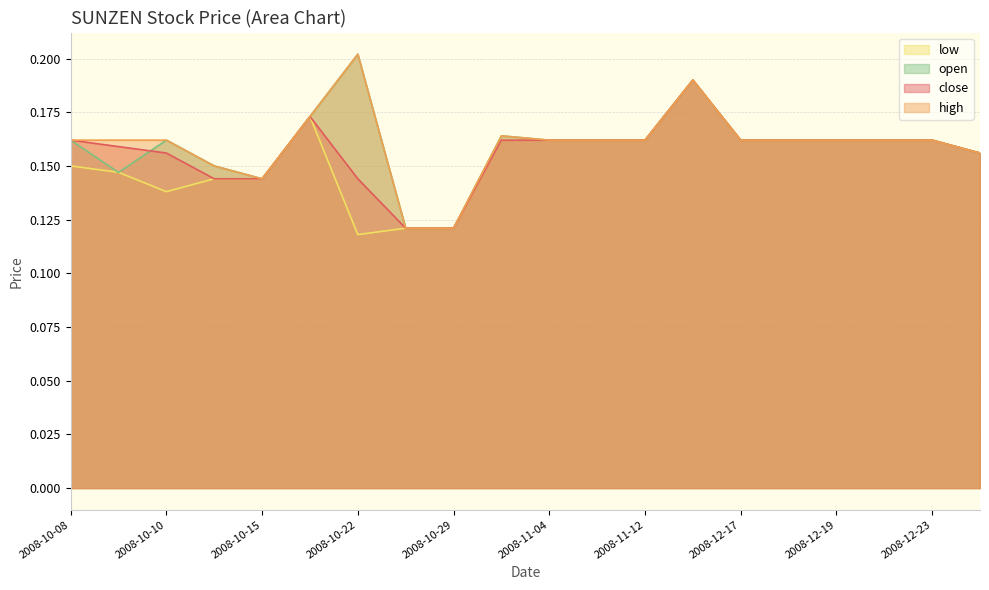

Reading right to left, what are all the values shown in this chart?

close: 0.2	0.2	0.2	0.2	0.2	0.2	0.2	0.2	0.2	0.2	0.2	0.1	0.1	0.1	0.2	0.1	0.1	0.2	0.2	0.2
high: 0.2	0.2	0.2	0.2	0.2	0.2	0.2	0.2	0.2	0.2	0.2	0.1	0.1	0.2	0.2	0.1	0.1	0.2	0.2	0.2
low: 0.2	0.2	0.2	0.2	0.2	0.2	0.2	0.2	0.2	0.2	0.2	0.1	0.1	0.1	0.2	0.1	0.1	0.1	0.1	0.1
open: 0.2	0.2	0.2	0.2	0.2	0.2	0.2	0.2	0.2	0.2	0.2	0.1	0.1	0.2	0.2	0.1	0.1	0.2	0.1	0.2